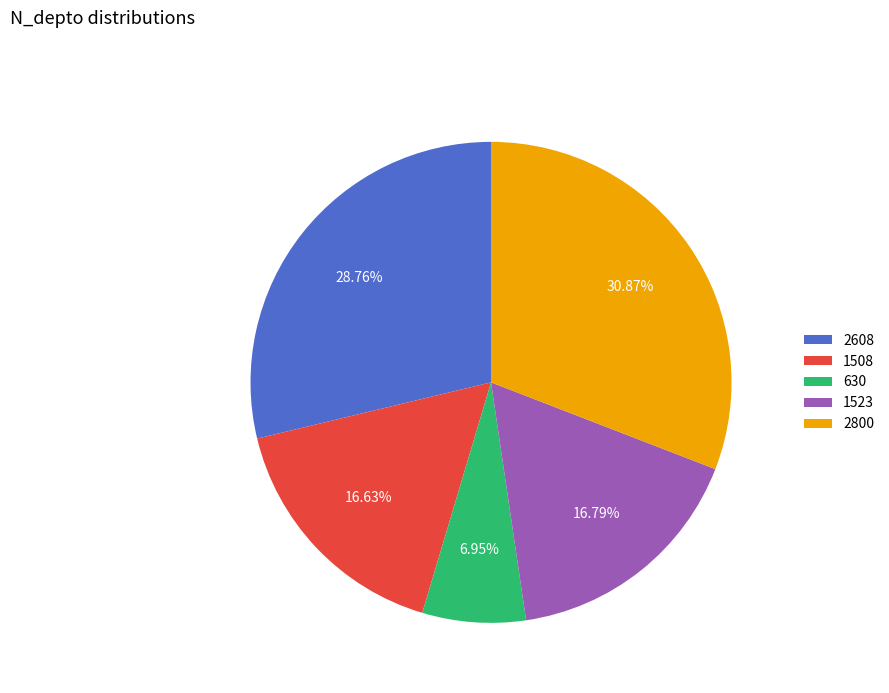

To the nearest percent, what is the combined percentage of 630 and 2608?

36%